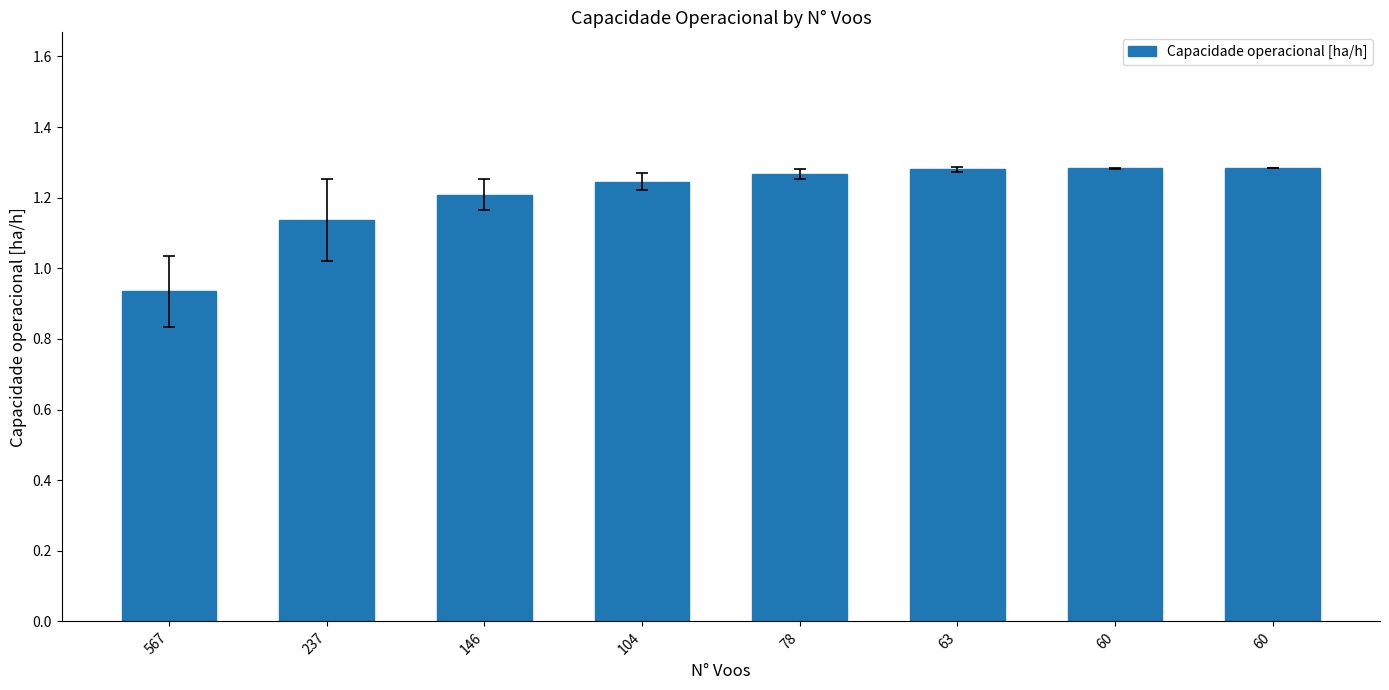

Reading left to right, what are all the values shown in this chart?

0.9	1.1	1.2	1.2	1.3	1.3	1.3	1.3